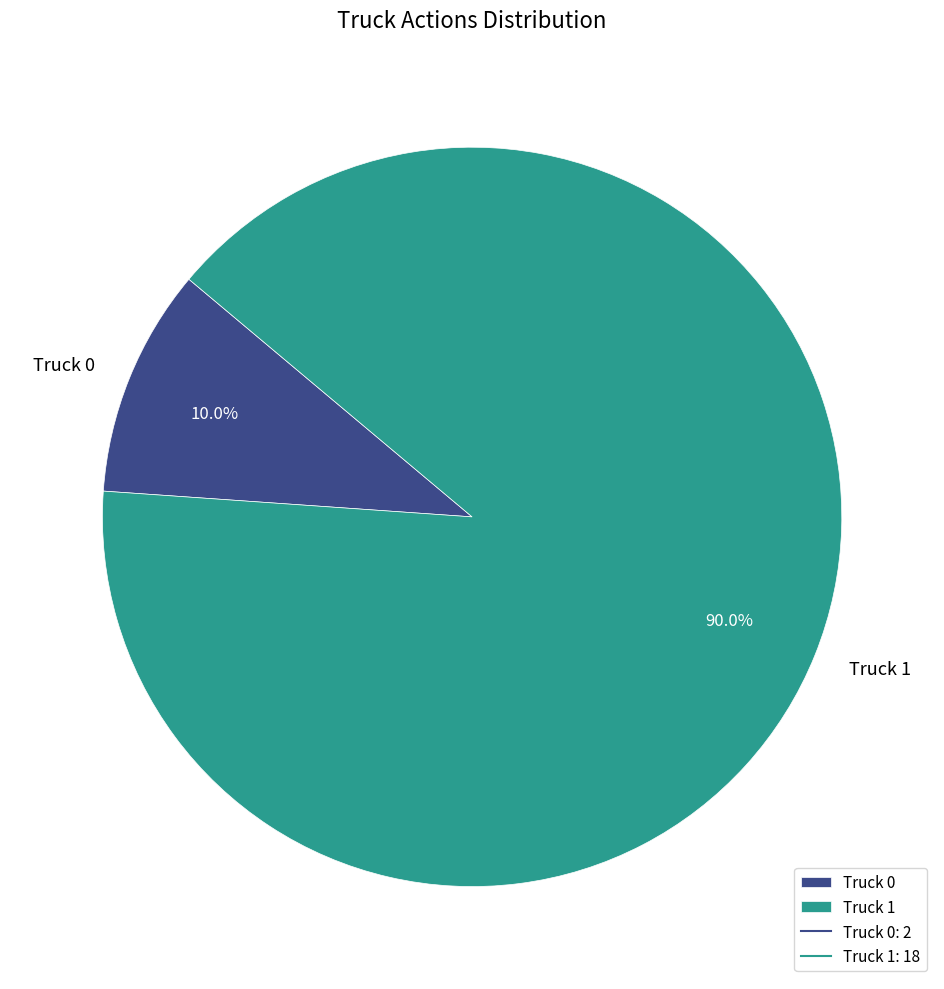

To the nearest percent, what percentage of the pie is Truck 1?

90%